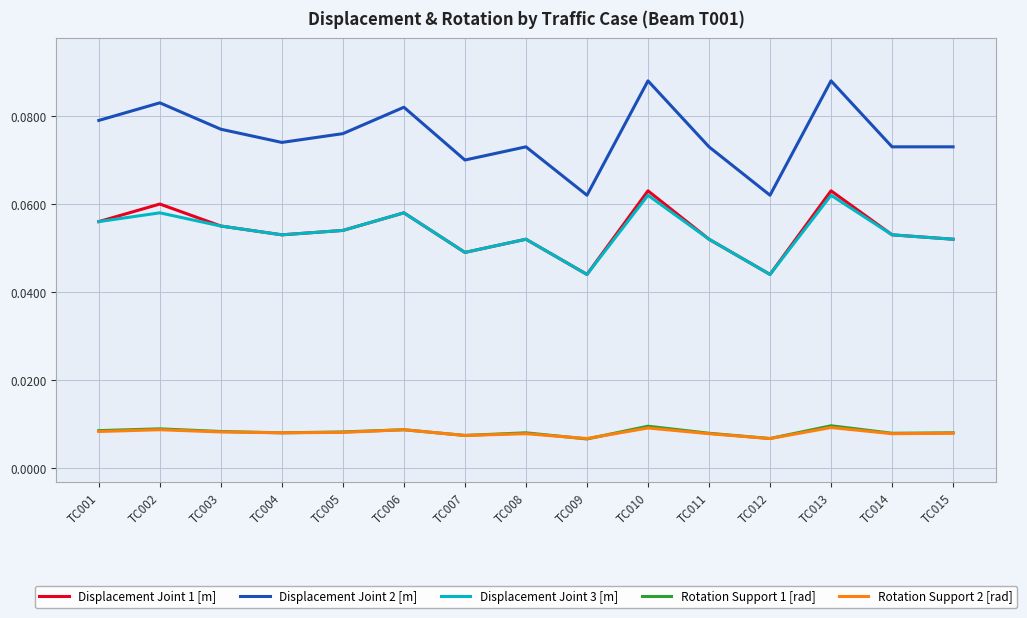

Is the value of Rotation Support 2 [rad] at TC015 greater than the value of Displacement Joint 2 [m] at TC002?

No